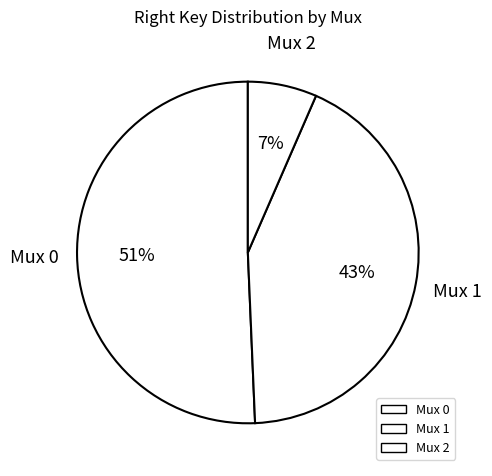

Count the number of slices in the pie.

3